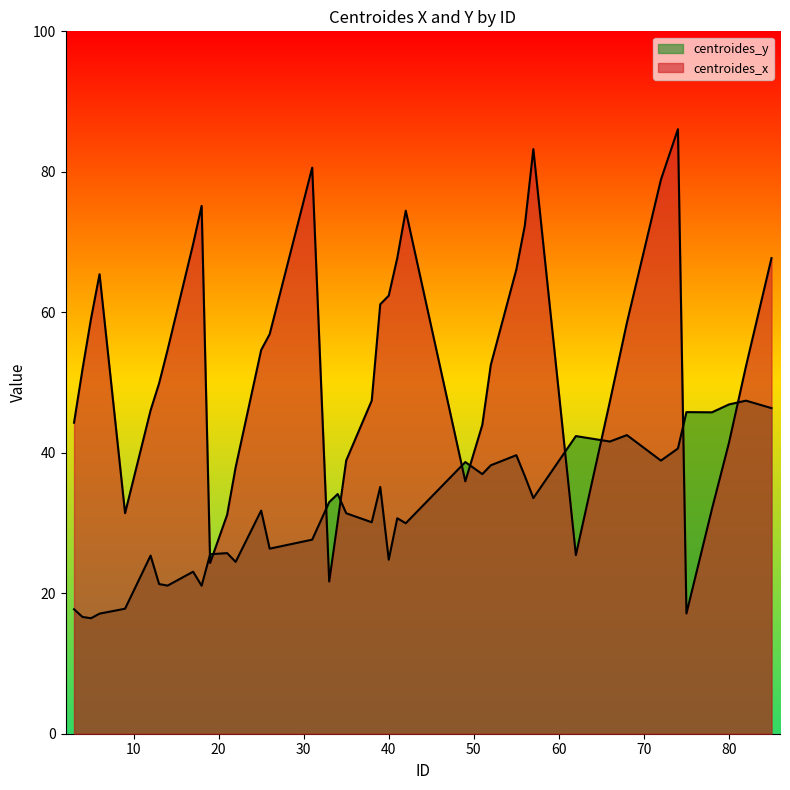

At which category does centroides_x reach its first local peak?

6